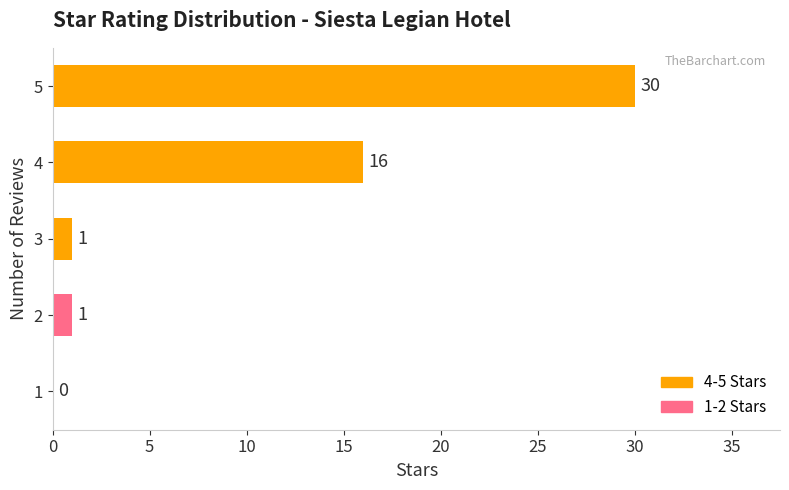

Are the bars horizontal?

Yes